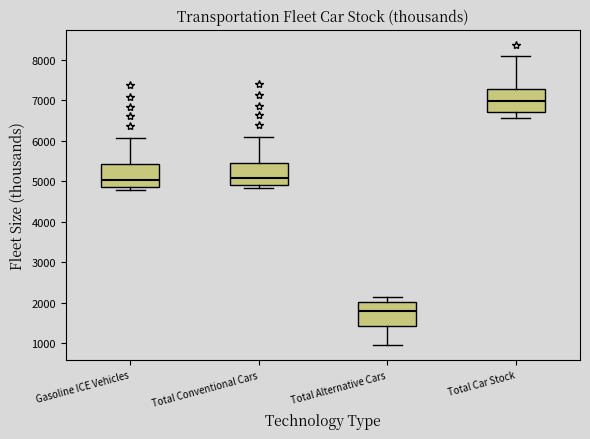

Which box's median line is the lowest?

Total Alternative Cars